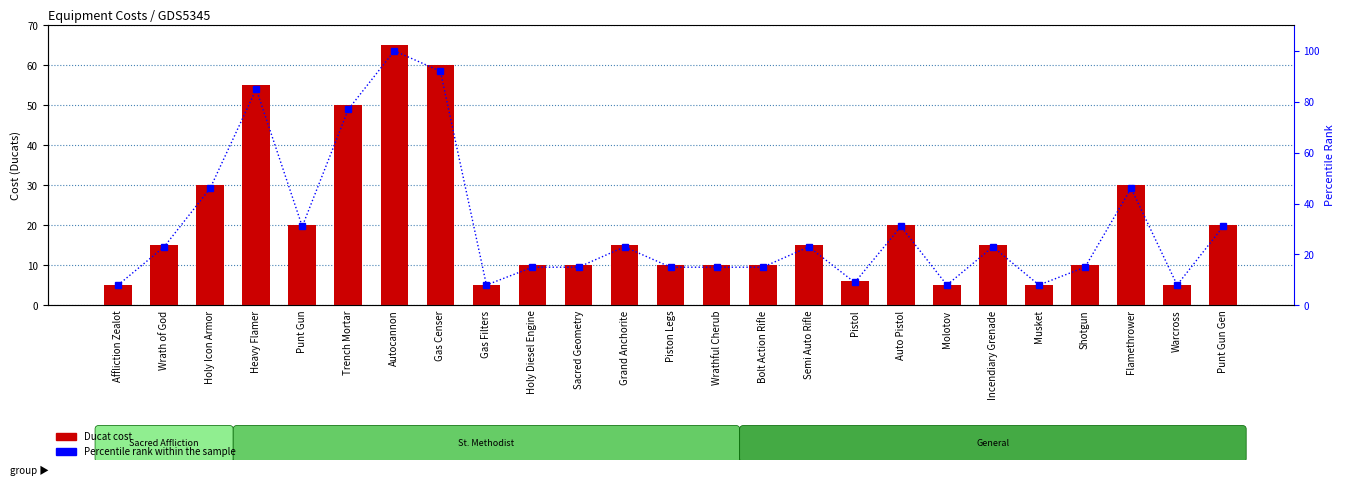

List the series in order of their overall mean, lowest first.

Ducat Cost, Percentile rank within the sample